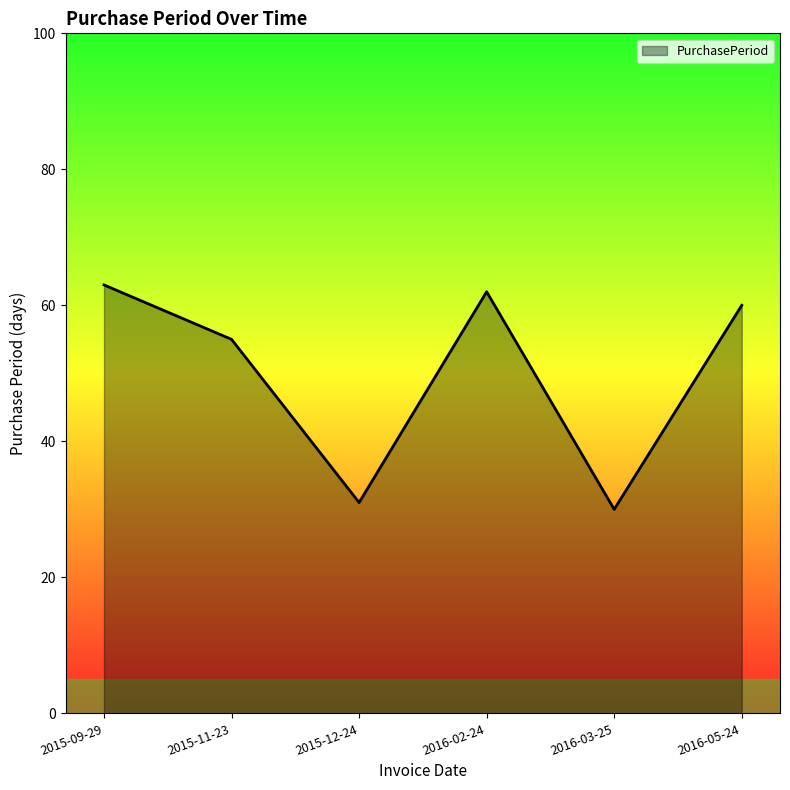

What position from the right is 2015-11-23?

5